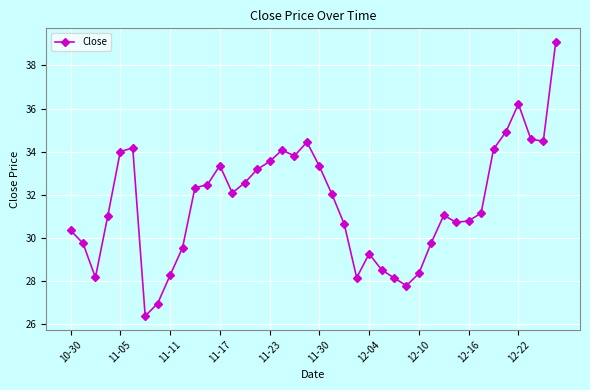

How many data points are above 32?

20